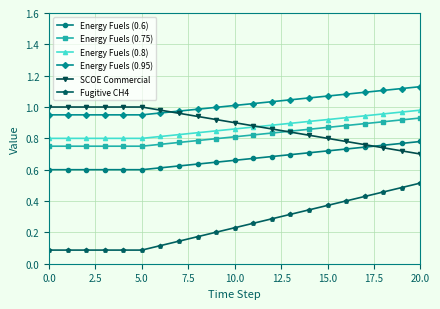

True or false: Energy Fuels (0.95) and Energy Fuels (0.6) cross at least once.

False